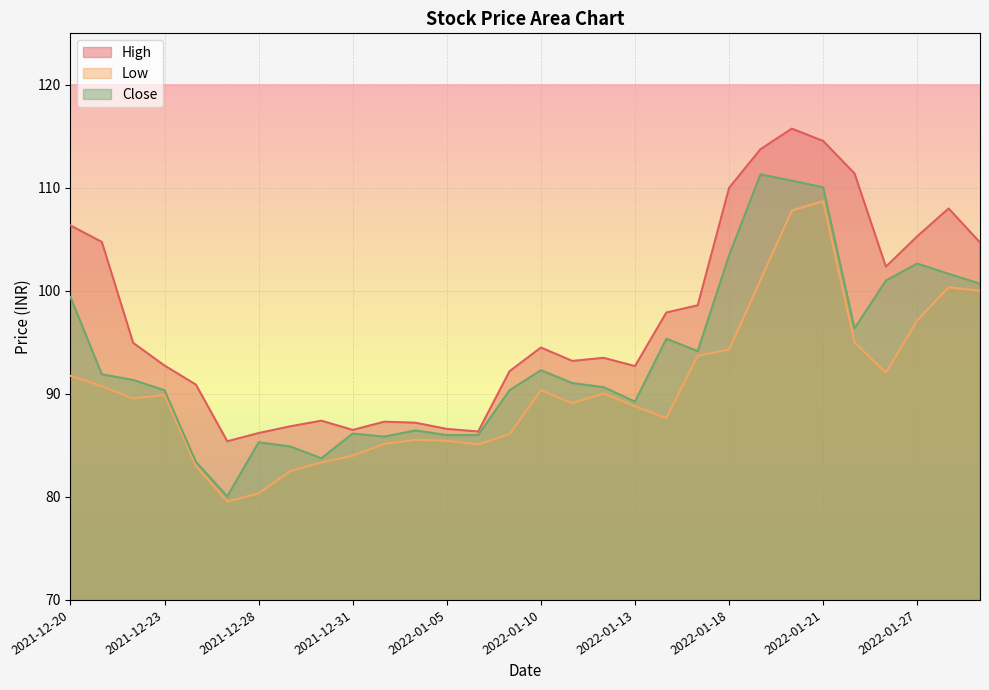

Rank the series at 2022-01-18 from highest to lowest value.

High, Close, Low